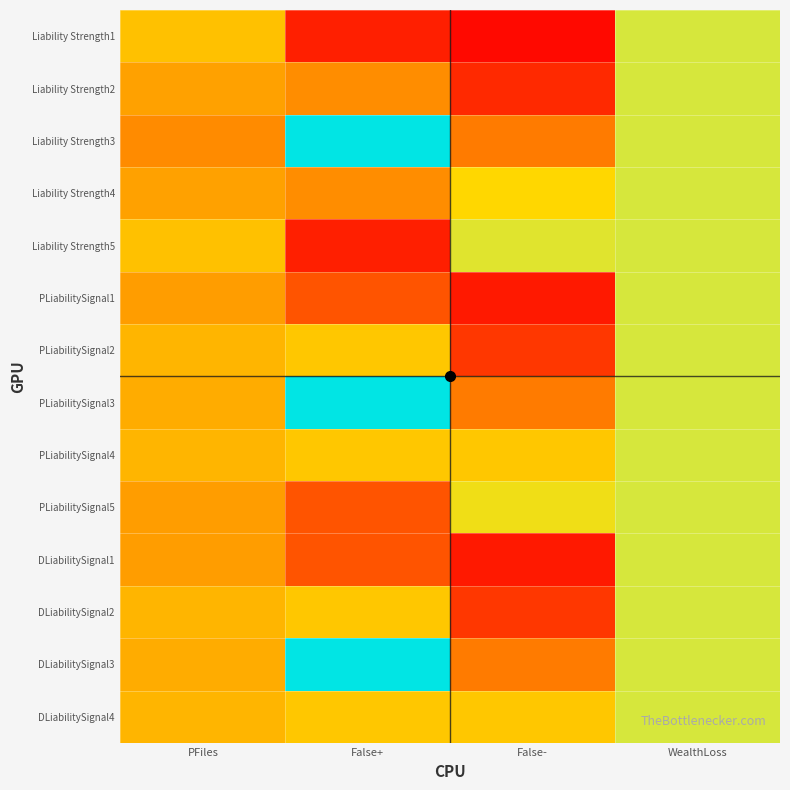

Rank the series by their maximum value, from lowest to highest.

Liability Strength4, Liability Strength5, PLiabilitySignal4, PLiabilitySignal5, DLiabilitySignal4, Liability Strength3, DLiabilitySignal3, PLiabilitySignal3, PLiabilitySignal2, DLiabilitySignal2, Liability Strength2, DLiabilitySignal1, PLiabilitySignal1, Liability Strength1